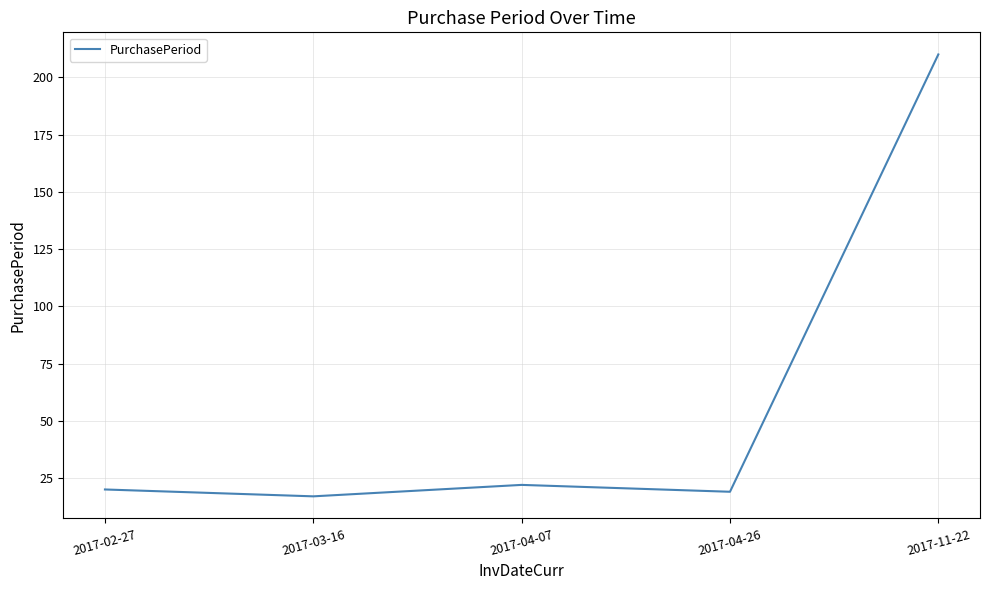

What is the smallest value displayed?

17